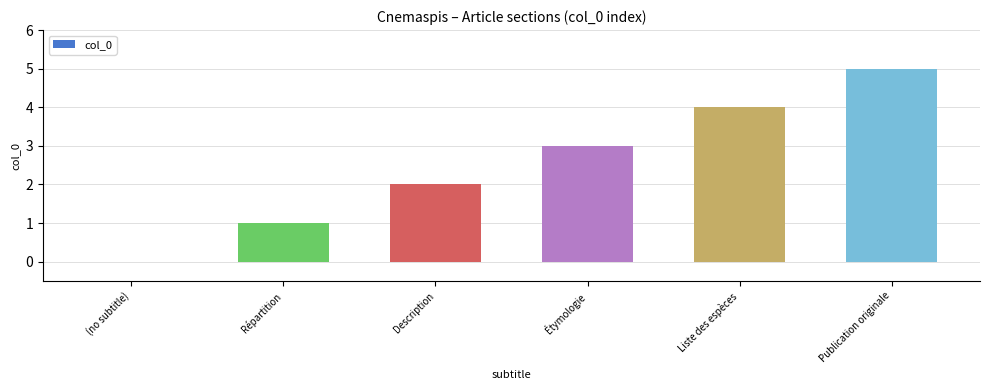

Approximately how many times larger is the value at Description compared to Étymologie?

0.7